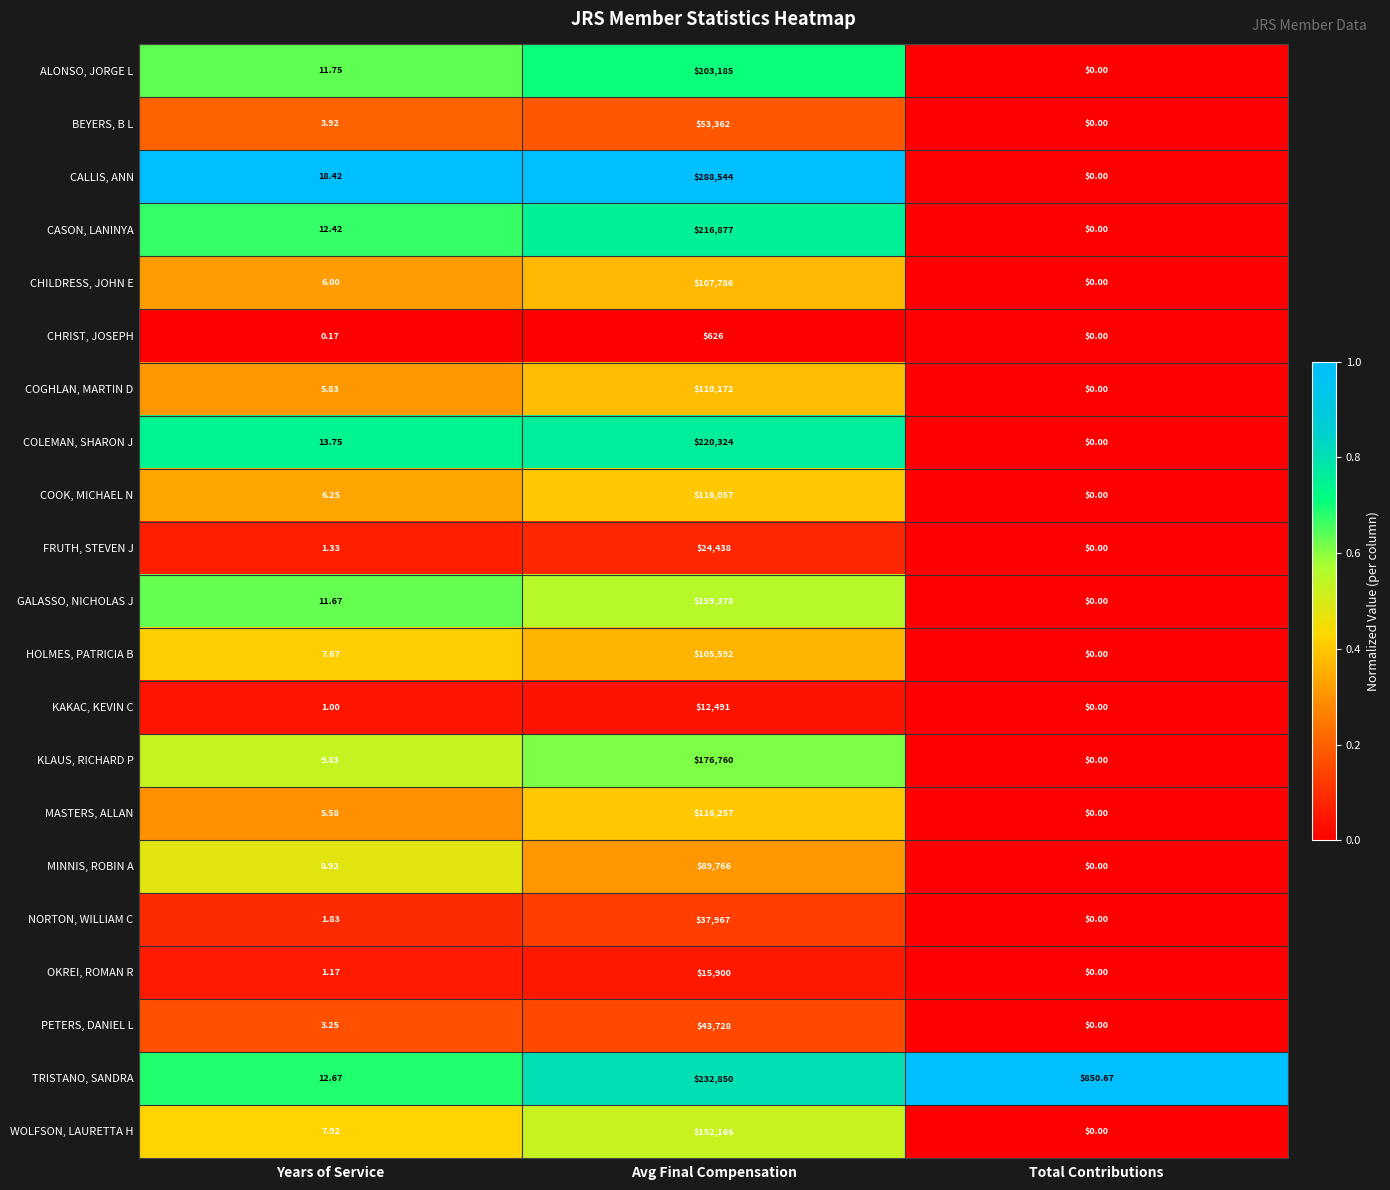

At which category is the sum across all series the highest?

Avg Final Compensation